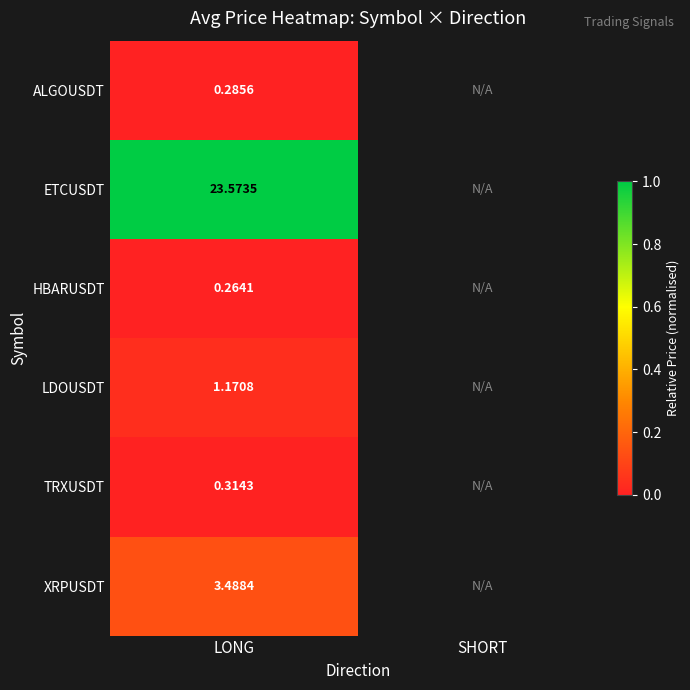

Which label corresponds to the smallest value in the chart?

LONG